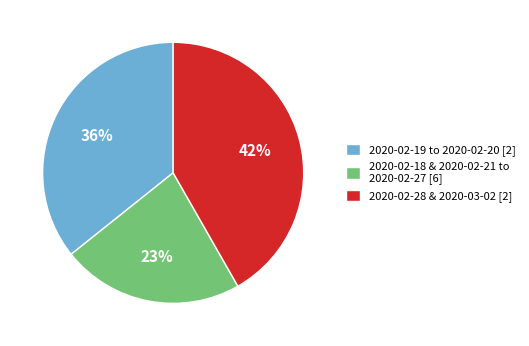

To the nearest percent, what is the average slice percentage?

33%